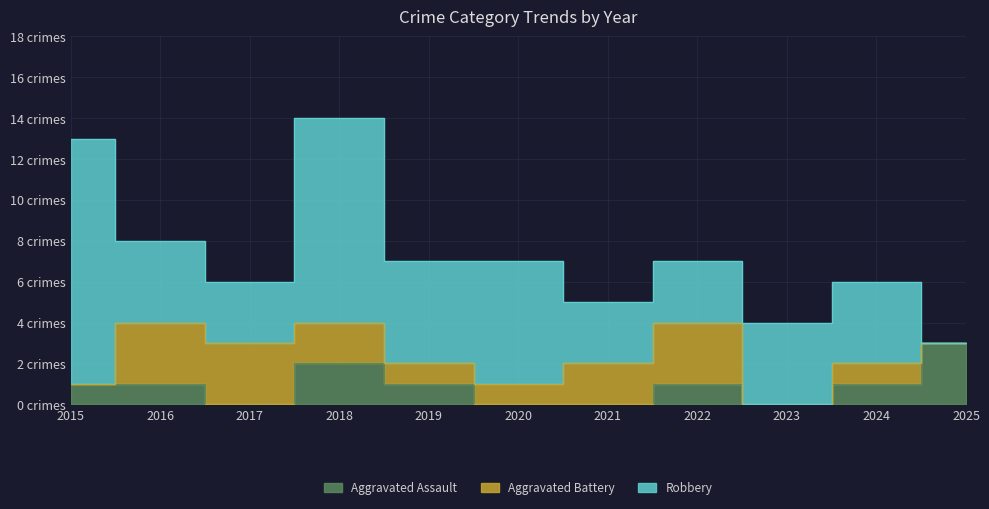

Where is the first local maximum for Robbery?

2018